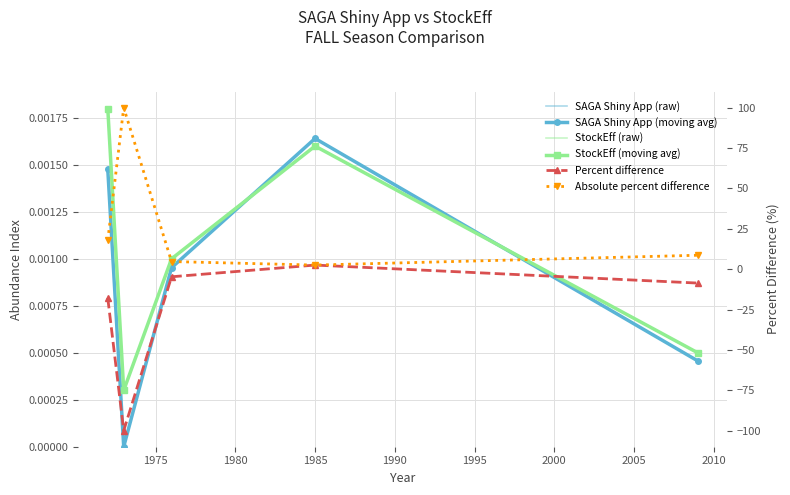

How many values in SAGA Shiny App (moving avg) are above zero?

4